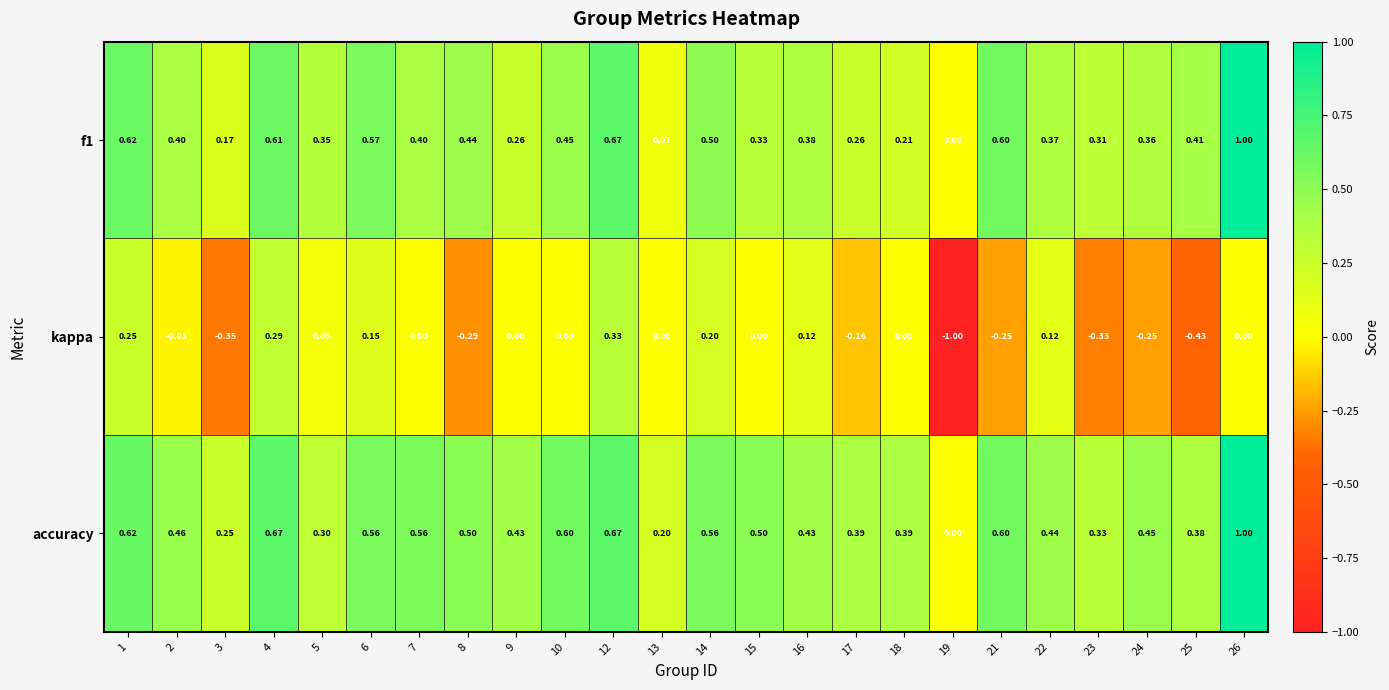

Which series changed the most between 6 and 26?

accuracy